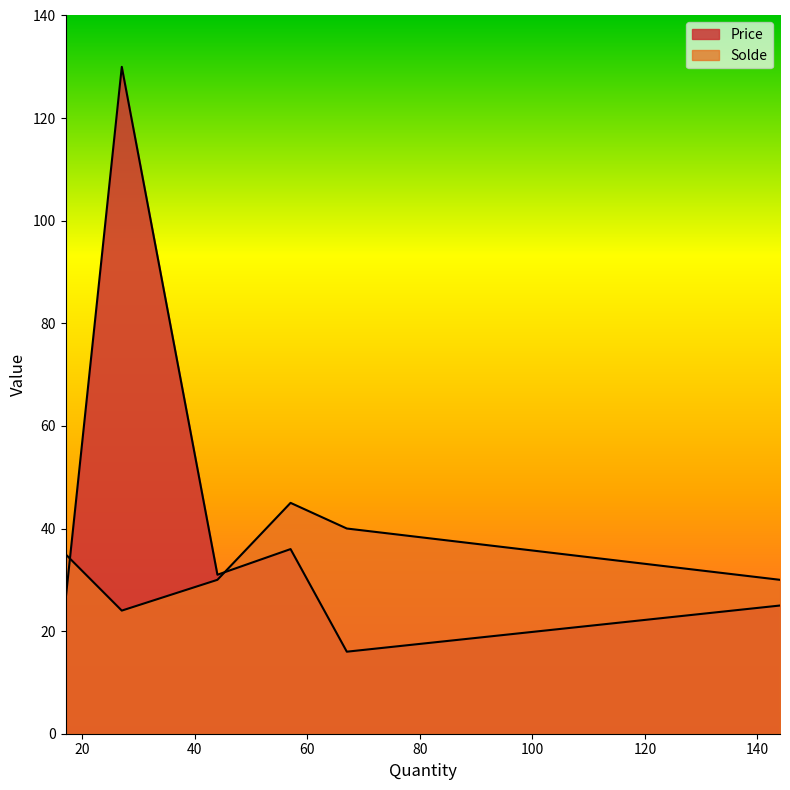

List the series in order of their overall mean, highest first.

Price, Solde